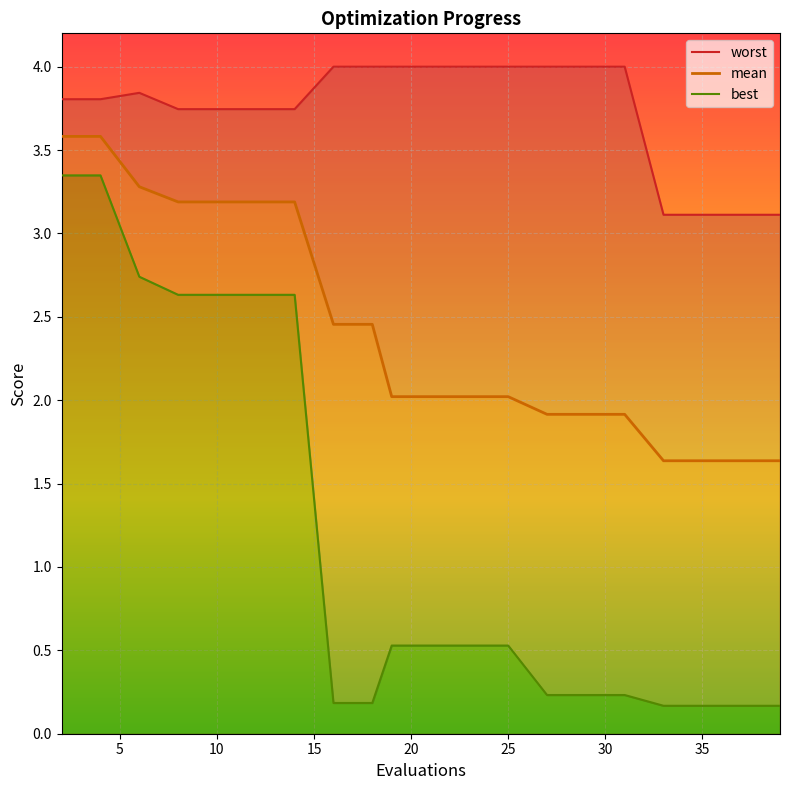

True or false: mean has a value of 1.6 at 35.

True